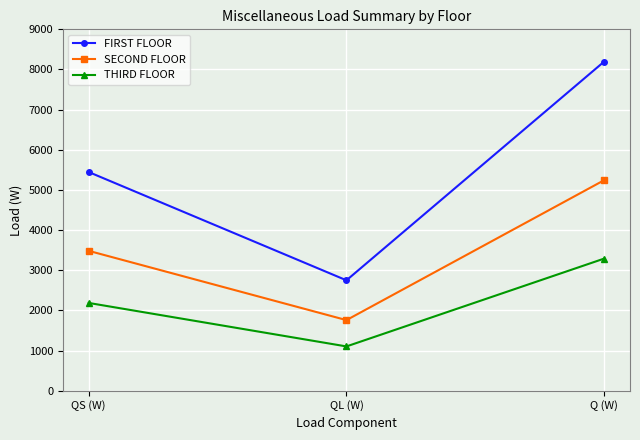

How many data points in FIRST FLOOR are above 5447?

2